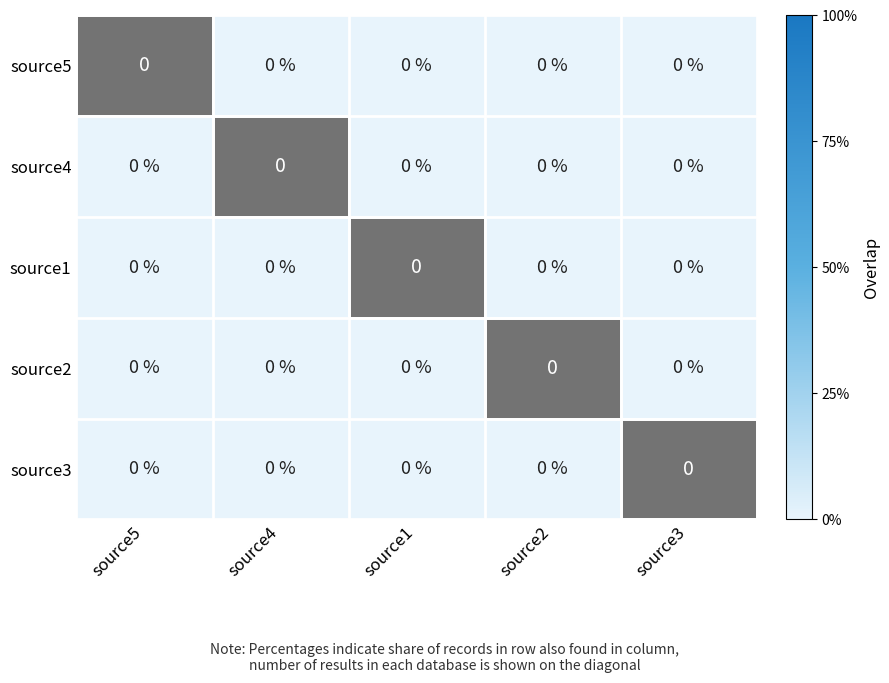

Rank the series by their average value, from lowest to highest.

source5, source4, source1, source2, source3